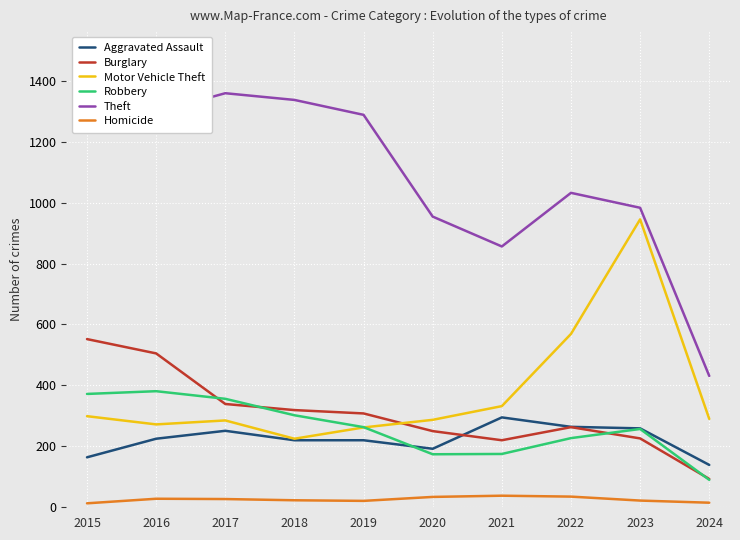

What is the smallest value displayed?

13